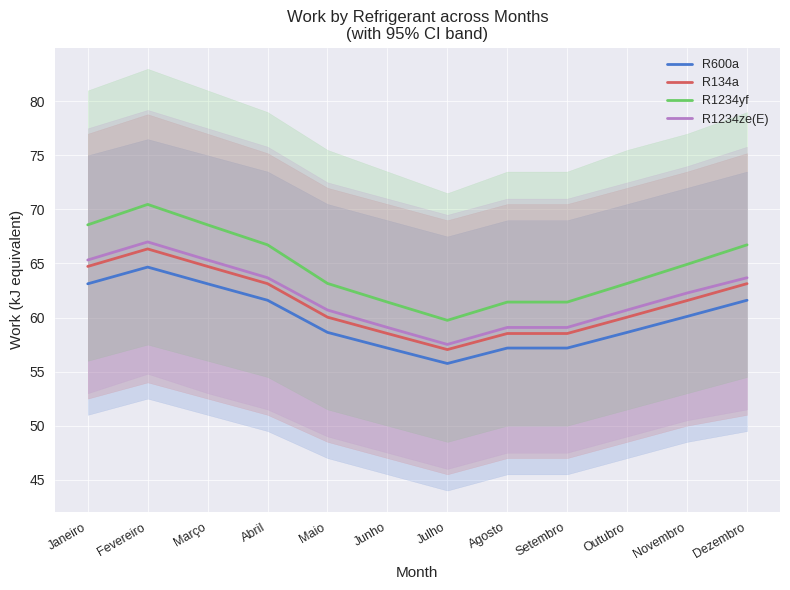

Which series has the largest total across all categories?

R1234yf